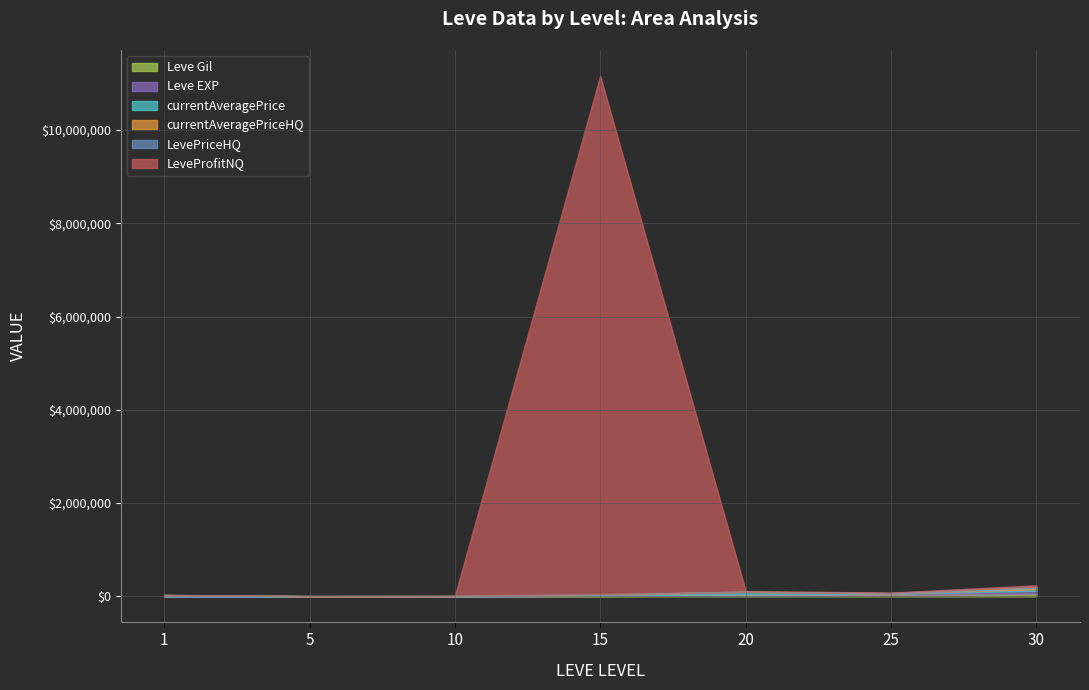

Between 10 and 20, which series saw the biggest shift?

LeveProfitNQ